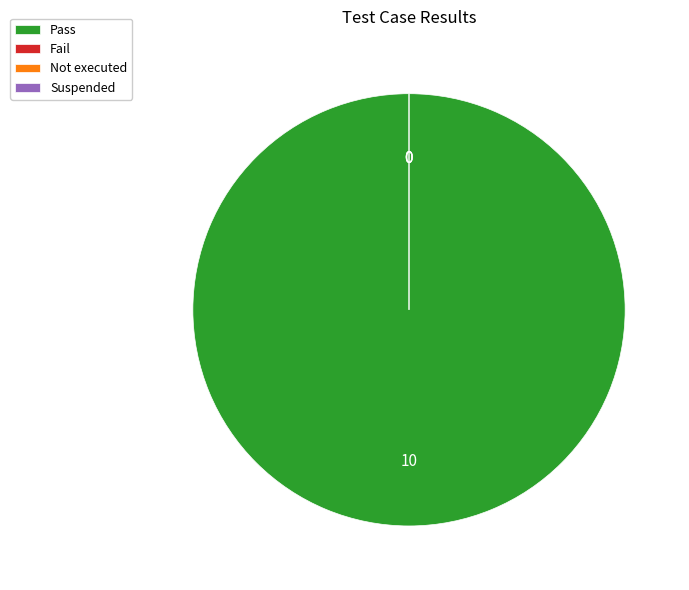

Count the number of slices in the pie.

4